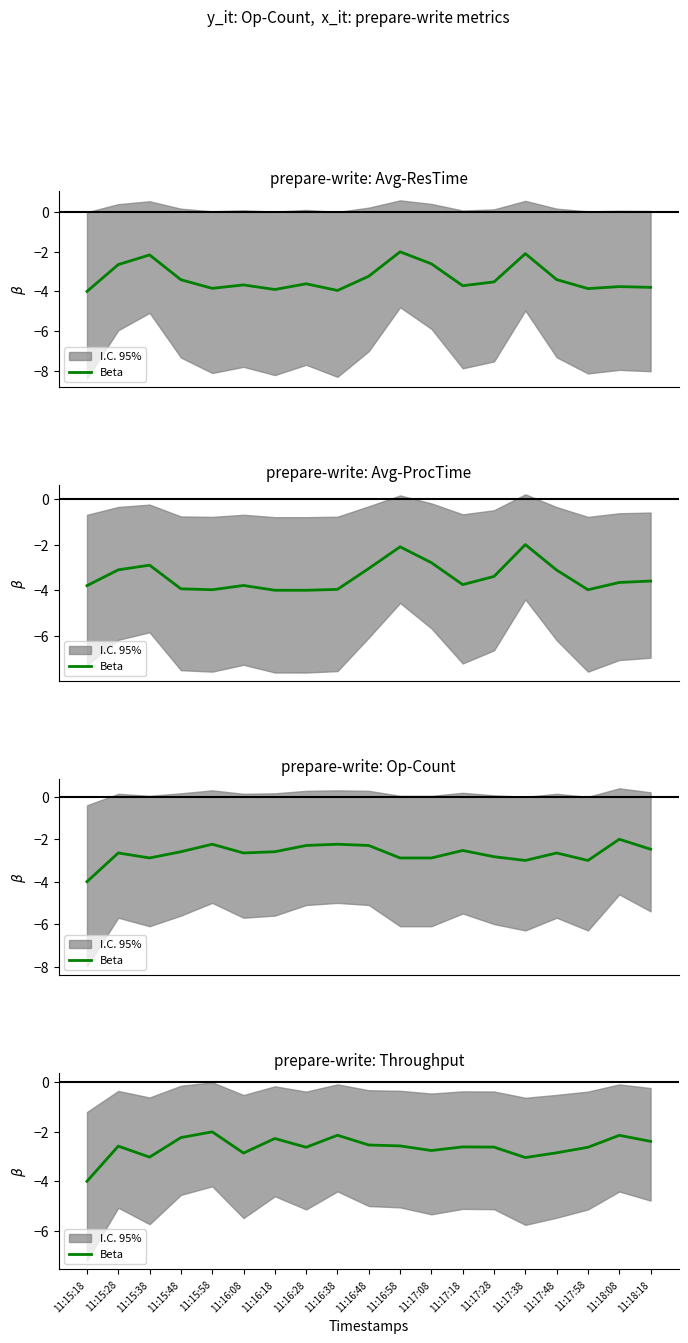

At which label is the value closest to -3?

11:15:38